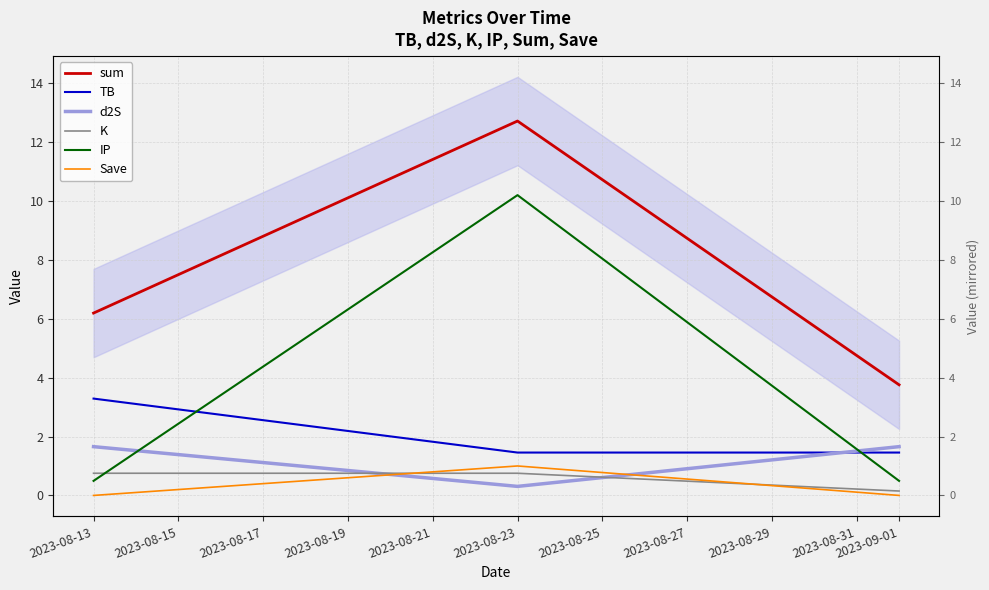

What is the value of the d2S point at the 2nd from the left?

0.3